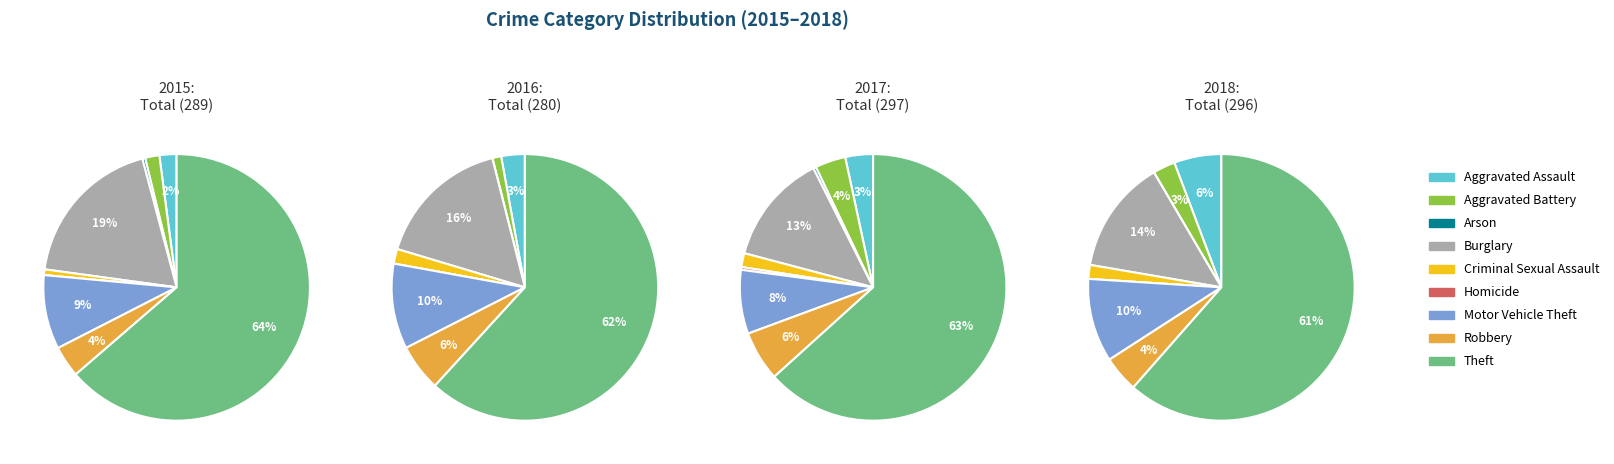

What is the change in value from Arson to Motor Vehicle Theft?

+22